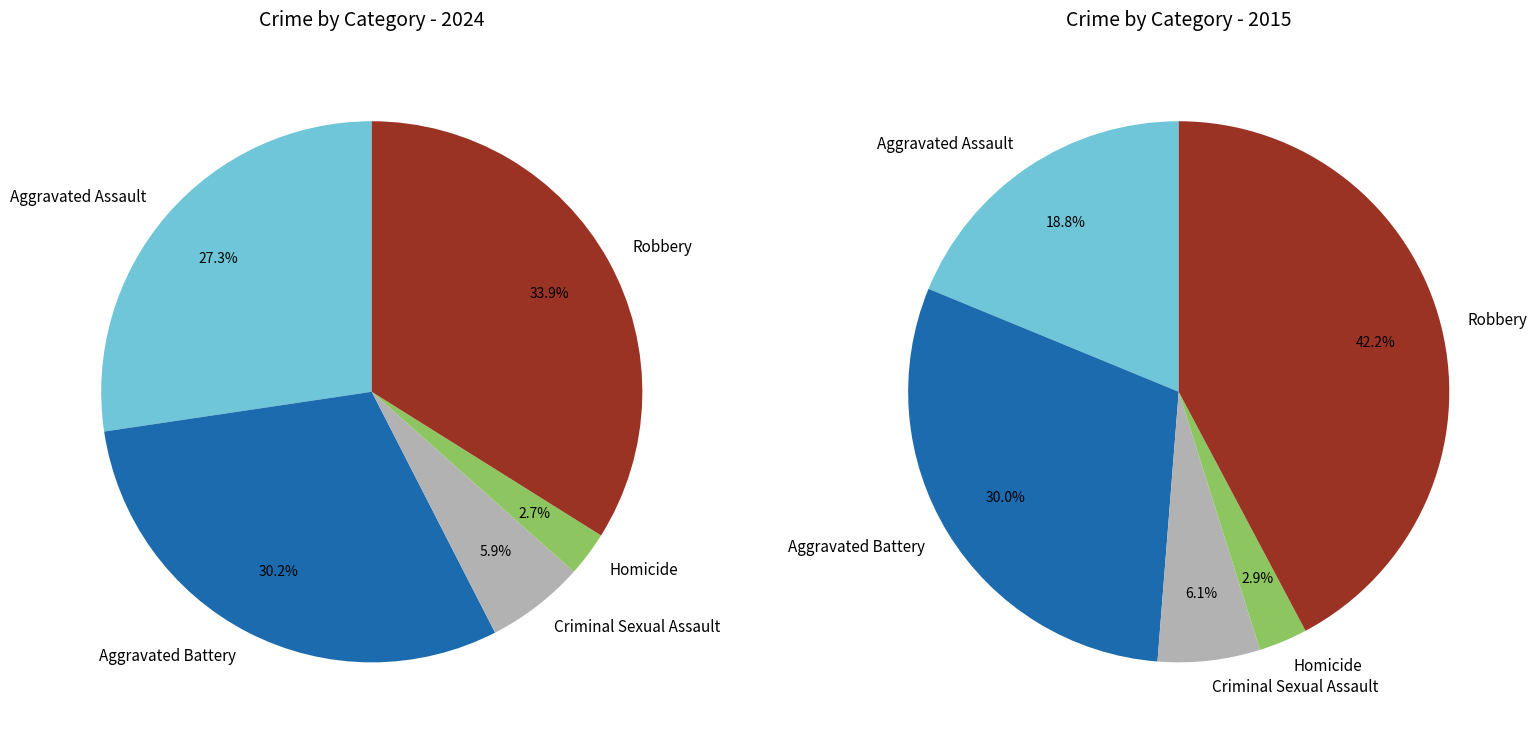

Does any single category account for the majority?

No